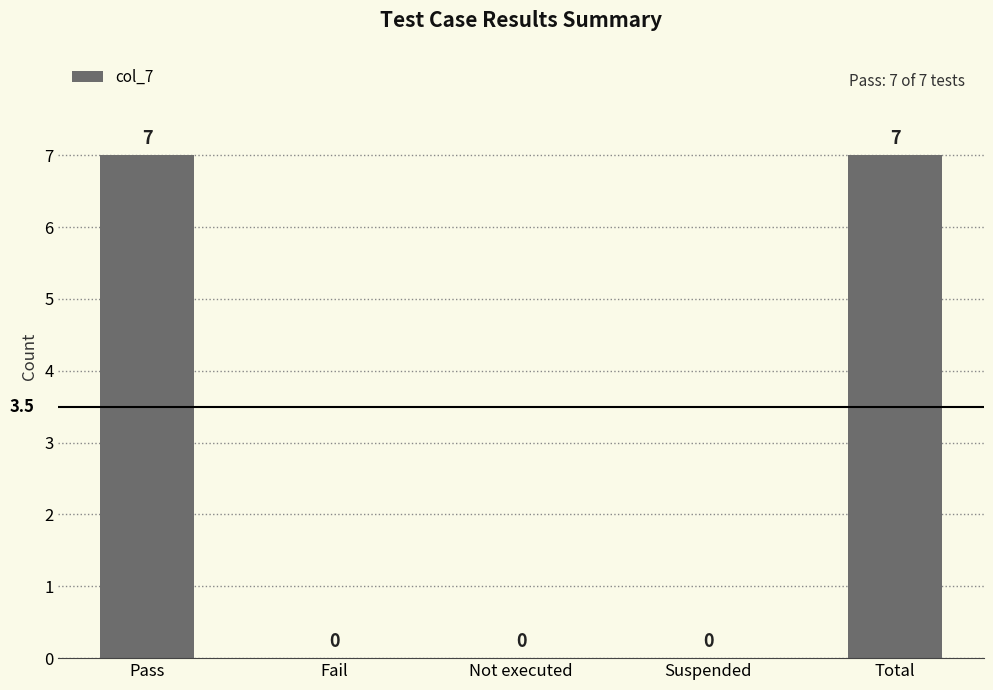

What is the maximum value shown in the chart?

7